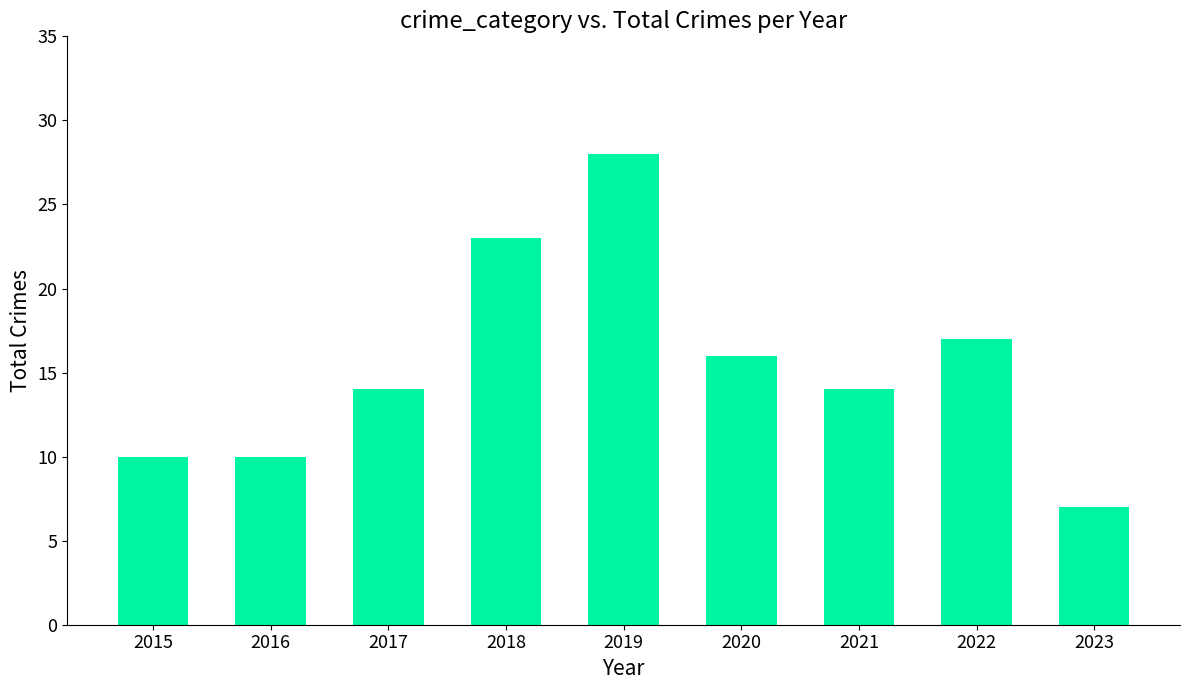

Reading left to right, transcribe all the data shown in this chart.

2015=10	2016=10	2017=14	2018=23	2019=28	2020=16	2021=14	2022=17	2023=7